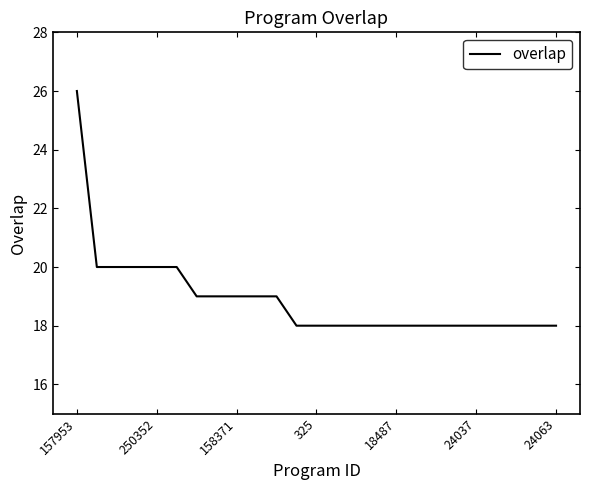

What is the smallest value displayed?

18